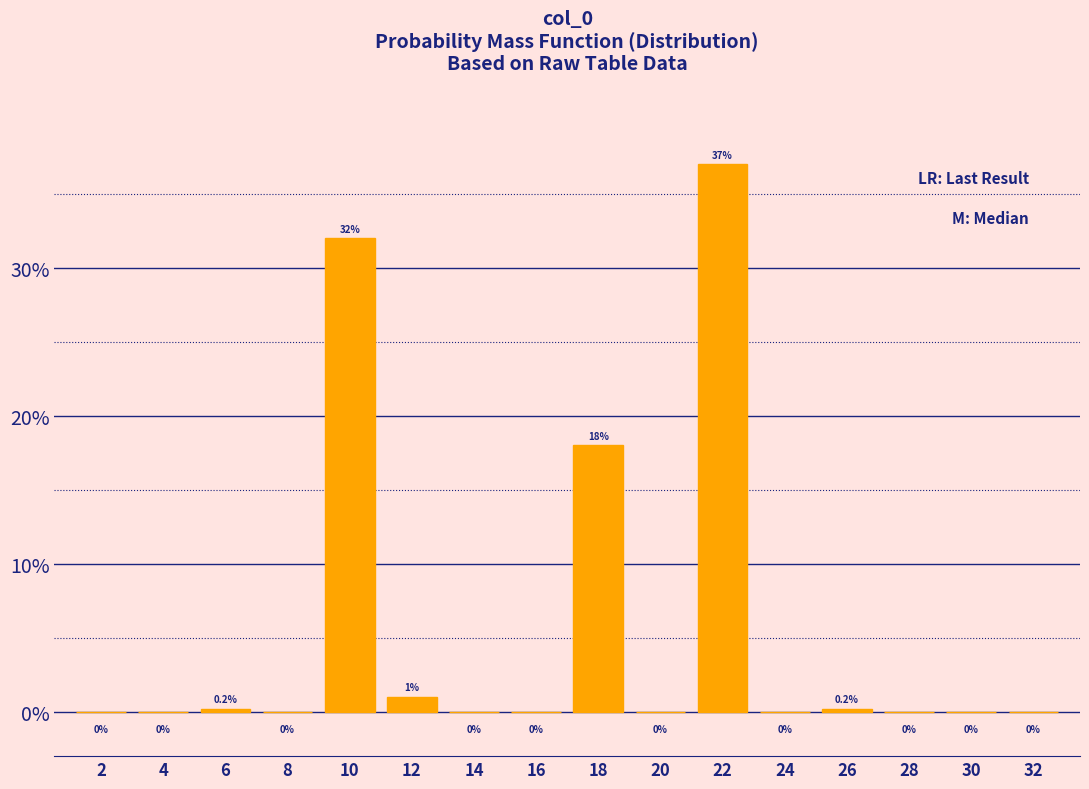

Reading left to right, list all the values displayed in this chart.

2=0.0	4=0.0	6=0.2	8=0.0	10=32.0	12=1.0	14=0.0	16=0.0	18=18.0	20=0.0	22=37.0	24=0.0	26=0.2	28=0.0	30=0.0	32=0.0